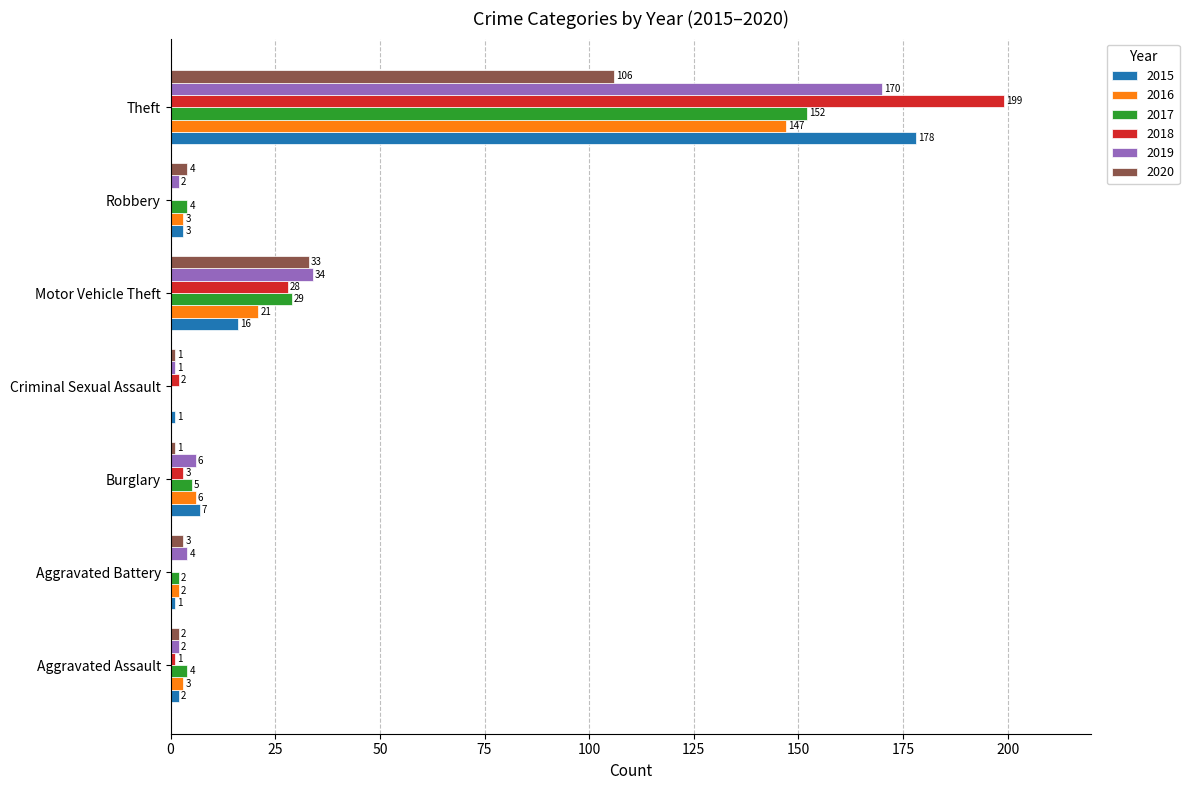

True or false: 2020 has a value of 4 at Robbery.

True